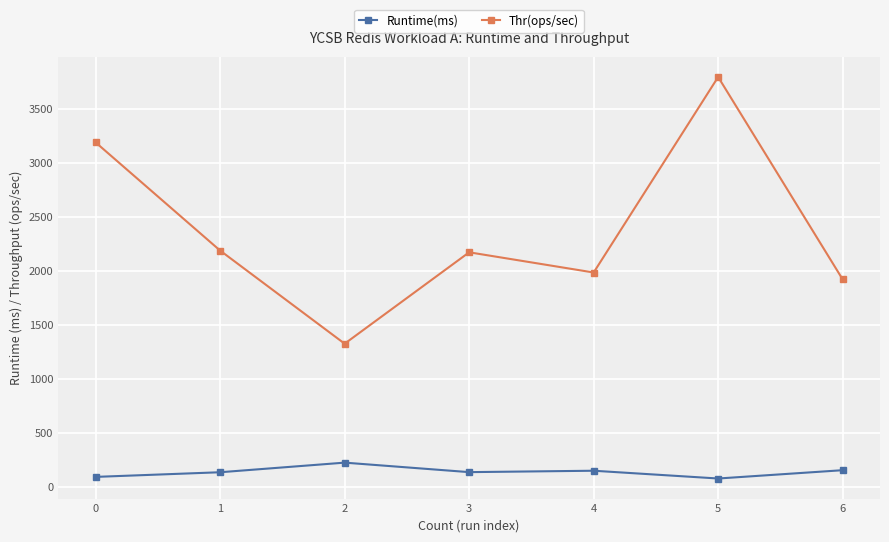

What are all the series names shown in the legend?

Runtime(ms), Thr(ops/sec)